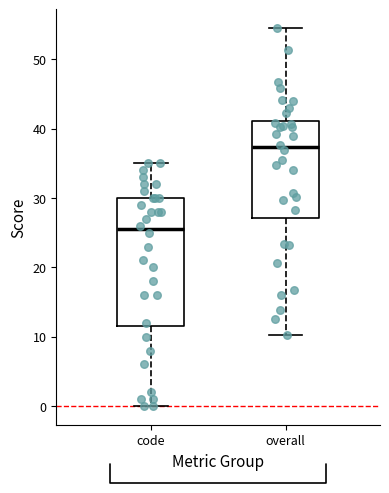

Which box has the highest median line?

overall